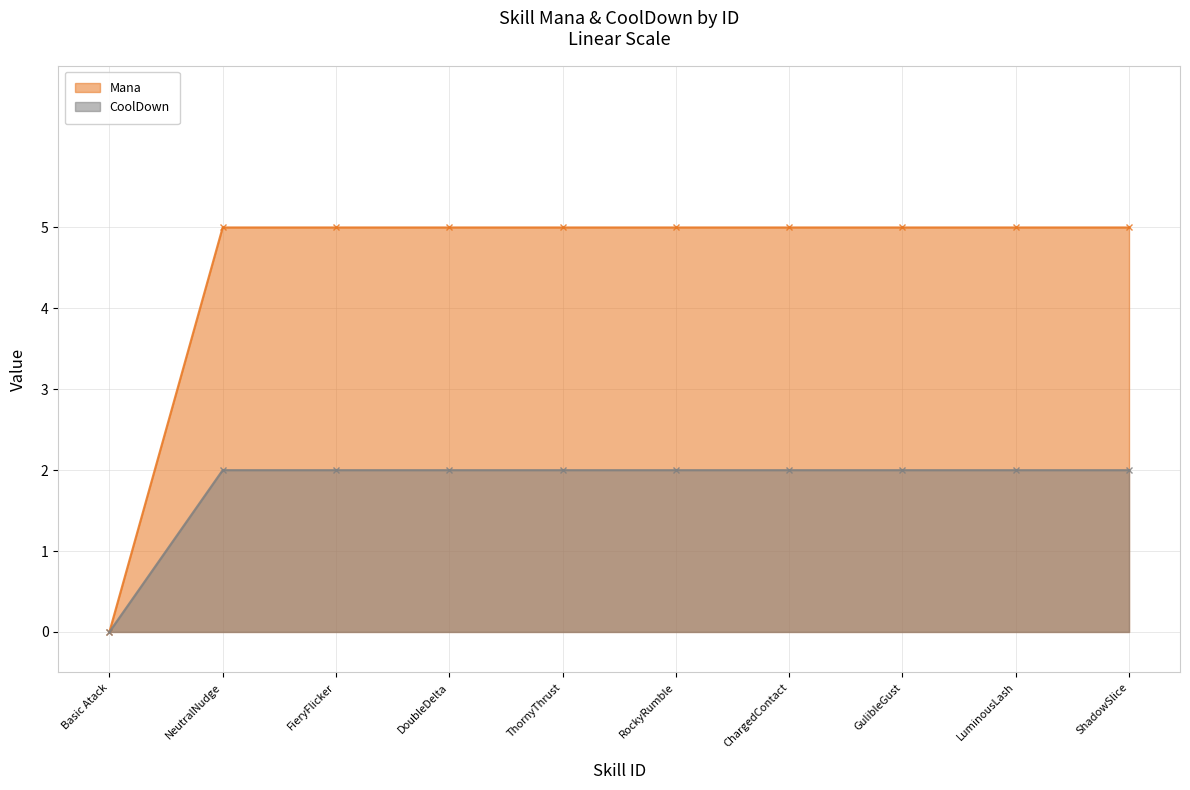

Count the CoolDown values in the range 2 to 3.

9